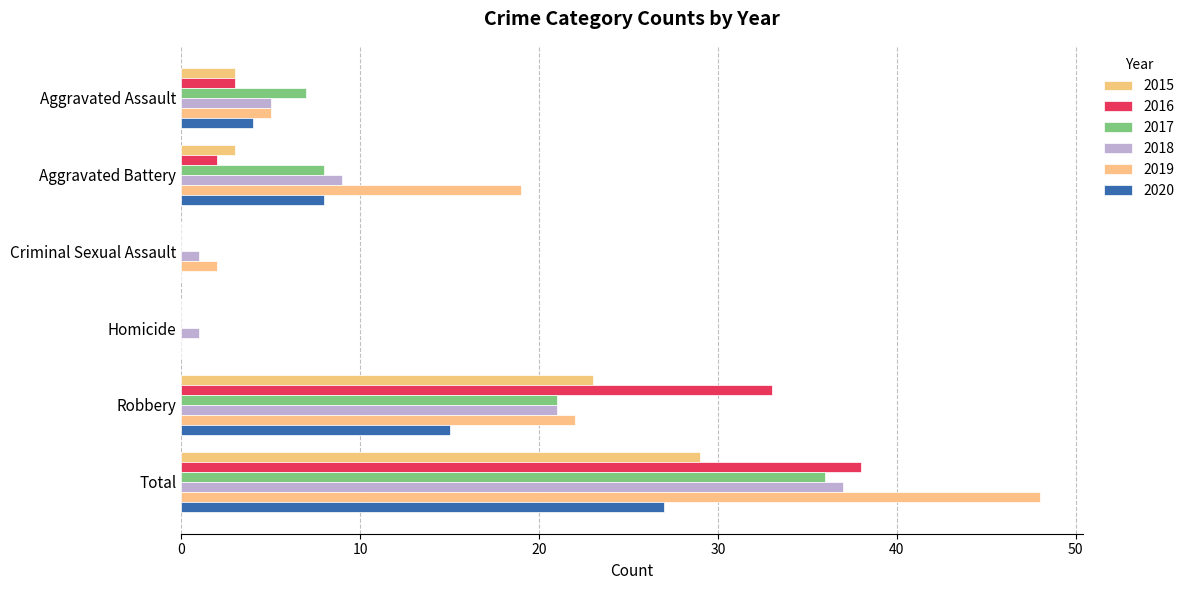

How many series are shown in this chart?

6